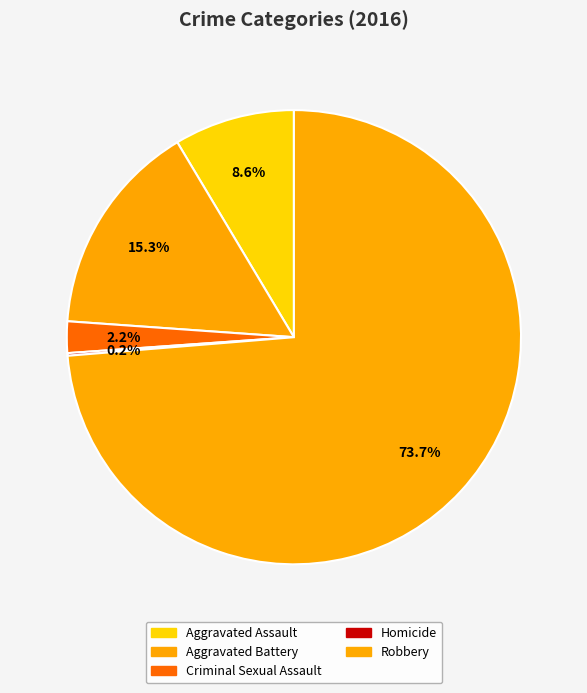

What percentage is the Aggravated Assault slice, to the nearest percent?

9%